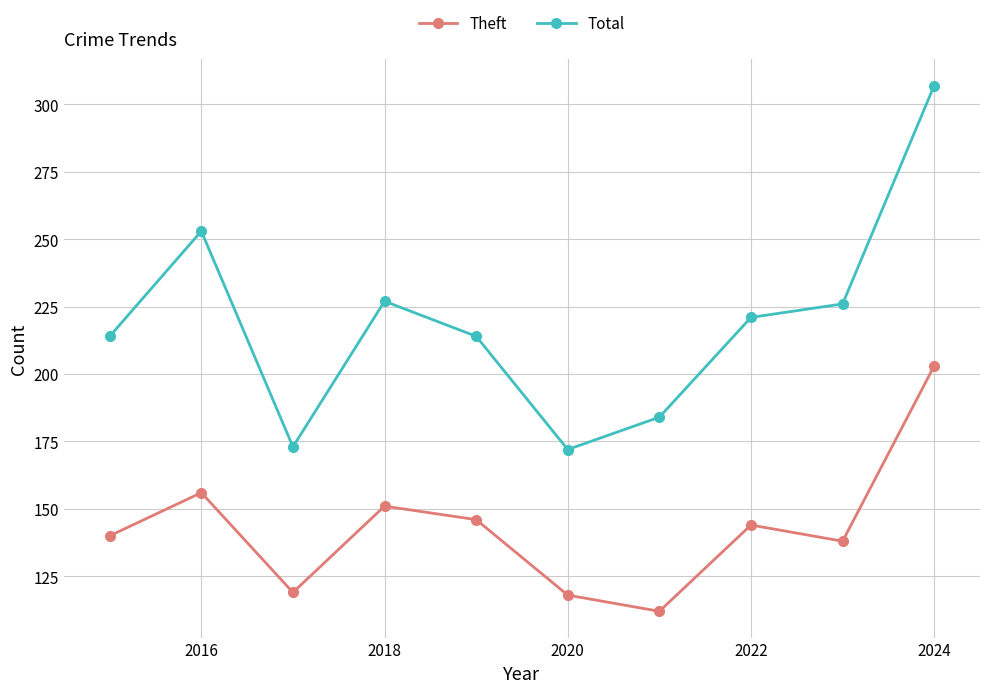

Which series has the widest spread of values?

Total